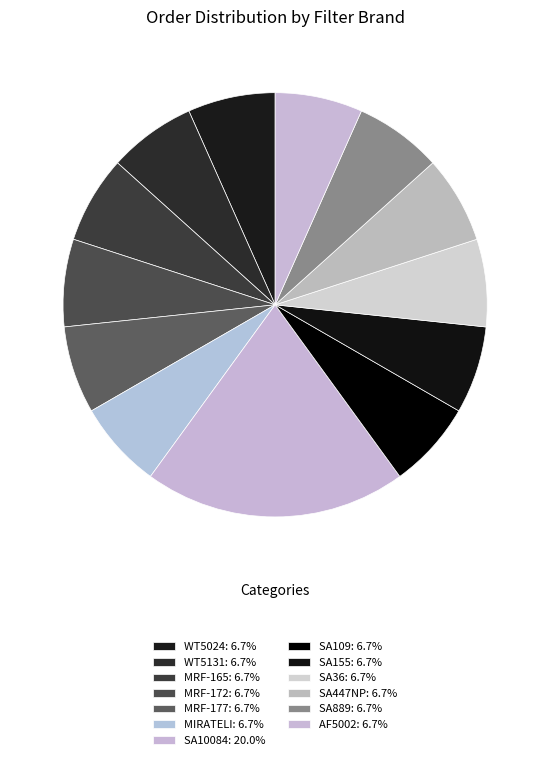

The WT5131 slice represents 7% of the pie. True or false?

True